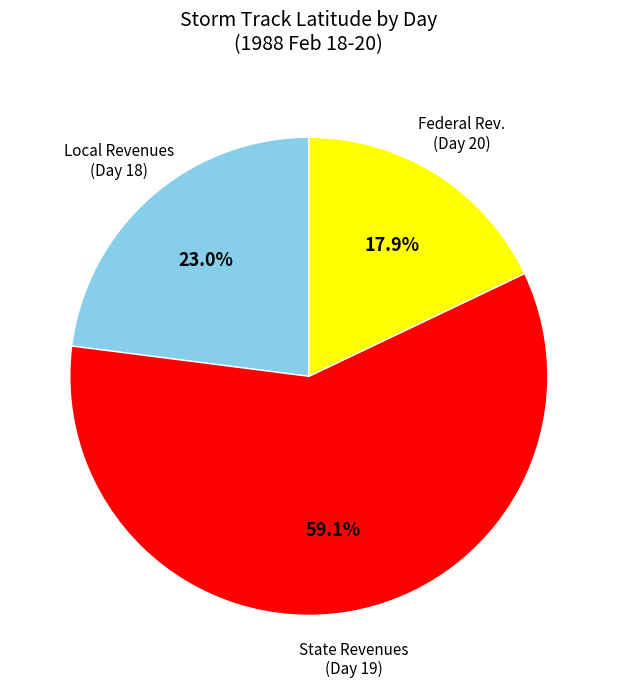

Is there a majority slice in this chart?

Yes